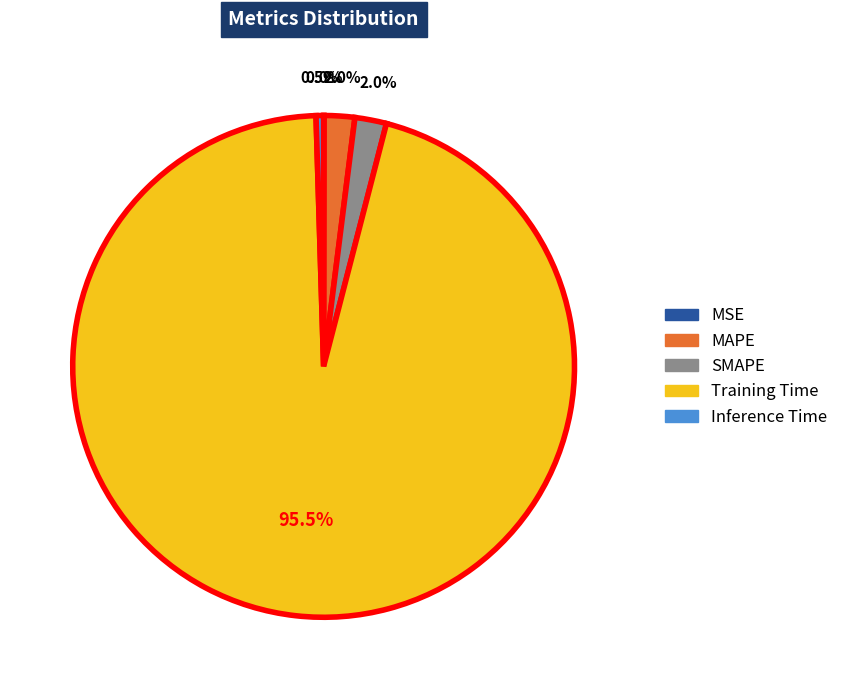

Between MAPE and Training Time, which is larger?

Training Time